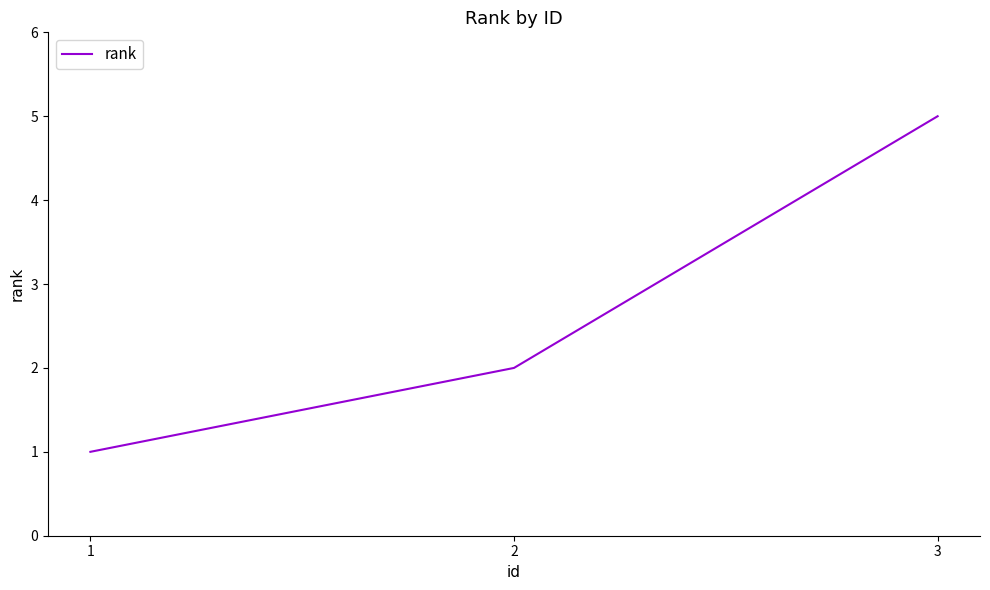

True or false: the data shows 1 at 3.

False